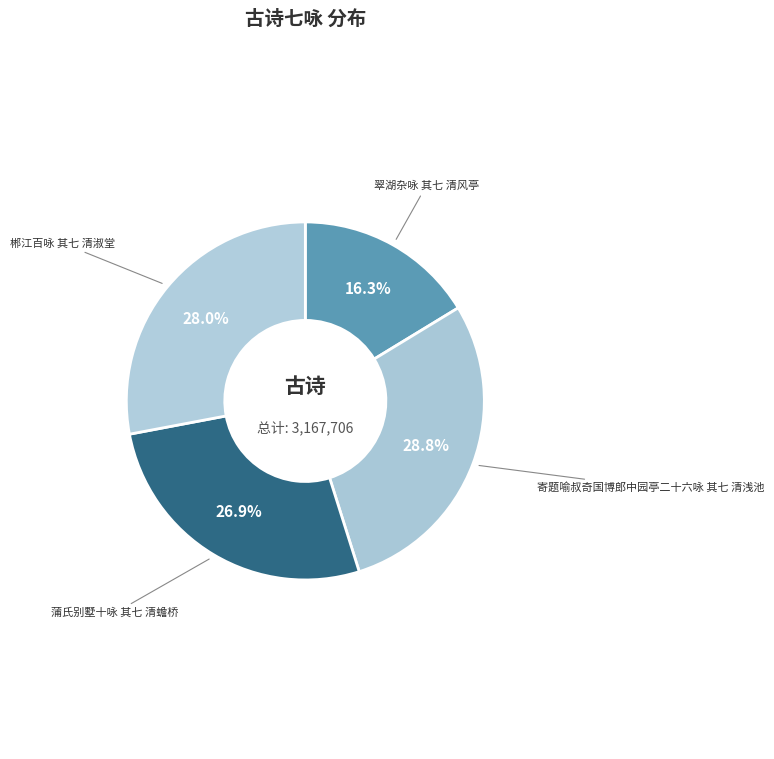

Which slice is the smallest?

翠湖杂咏 其七 清风亭